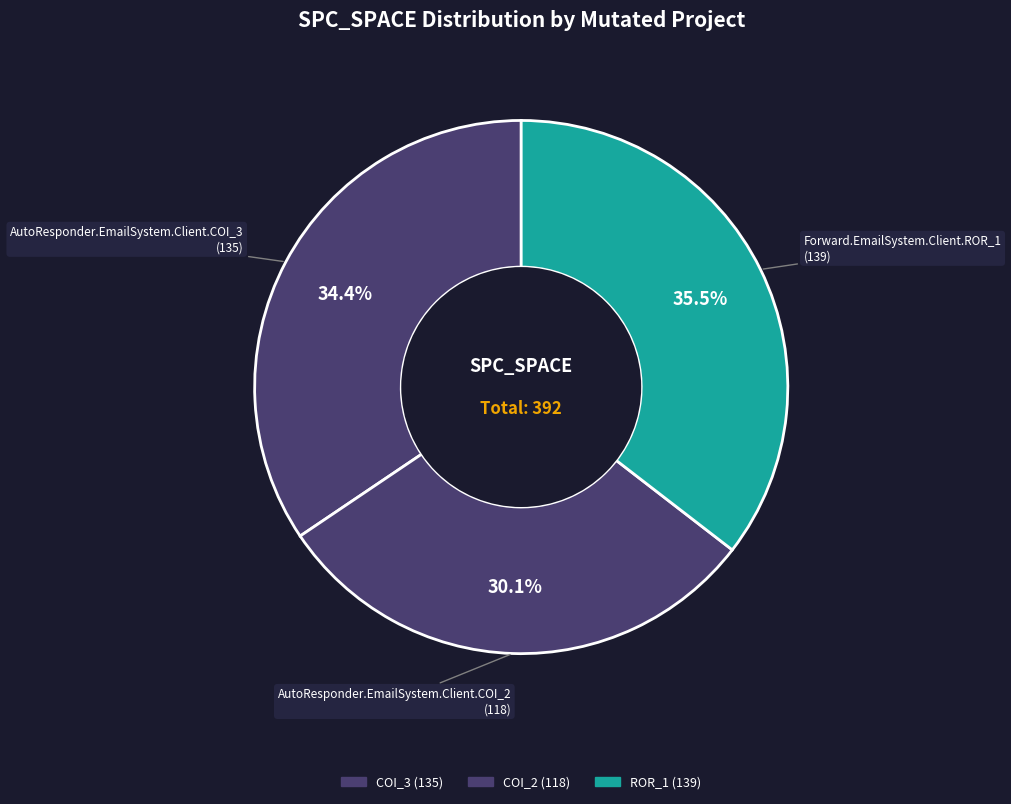

Rank the categories by value from highest to lowest.

Forward.EmailSystem.Client.ROR_1, AutoResponder.EmailSystem.Client.COI_3, AutoResponder.EmailSystem.Client.COI_2